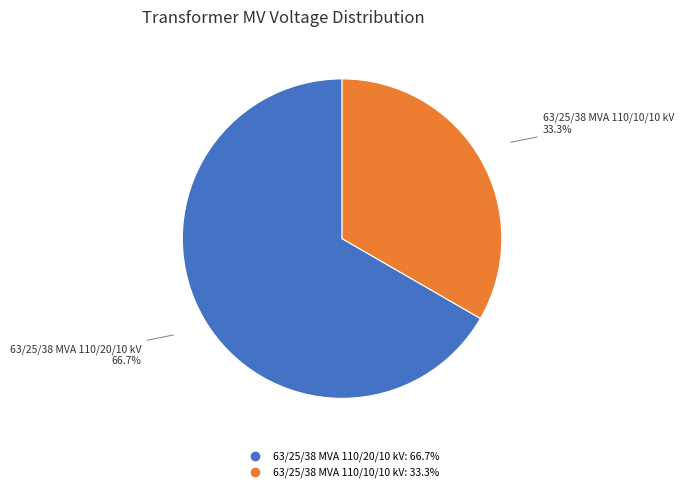

Rank the categories by value from highest to lowest.

63/25/38 MVA 110/20/10 kV, 63/25/38 MVA 110/10/10 kV